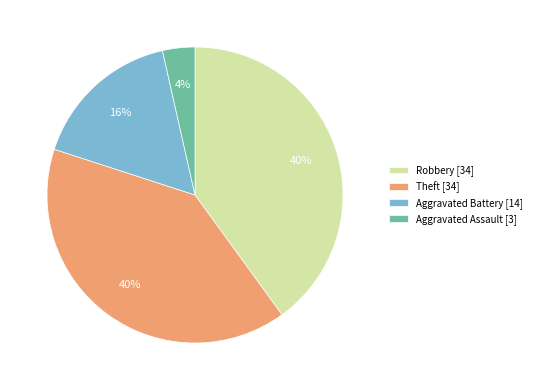

To the nearest percent, what percentage of the pie is Aggravated Battery [14]?

16%